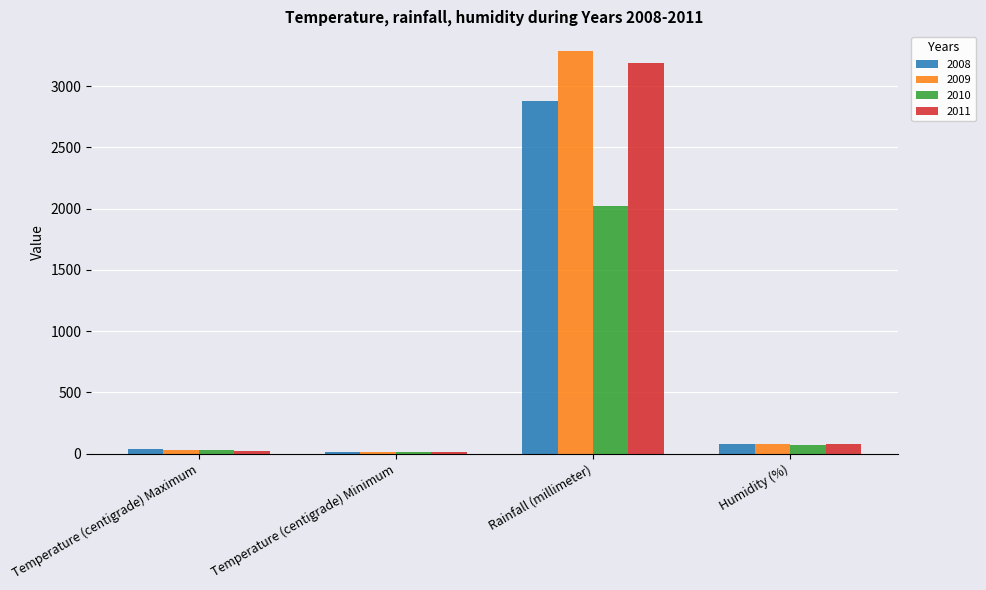

True or false: 2008 has a value of 1629.1 at Rainfall (millimeter).

False